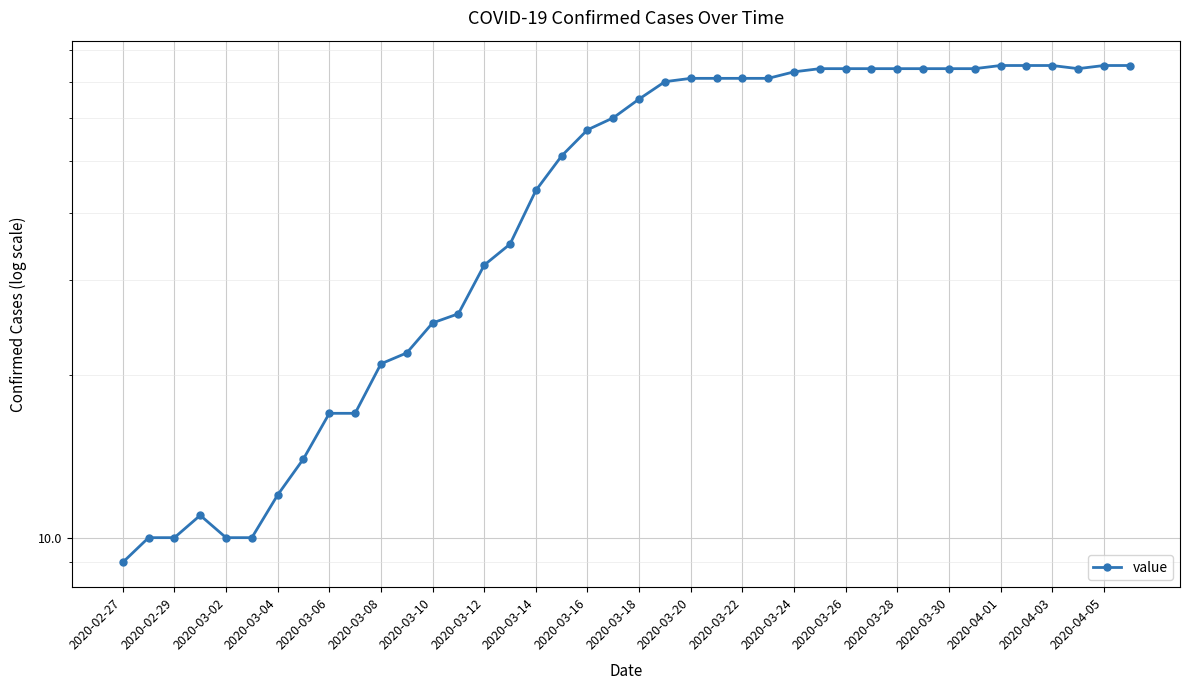

What is the maximum value shown in the chart?

75